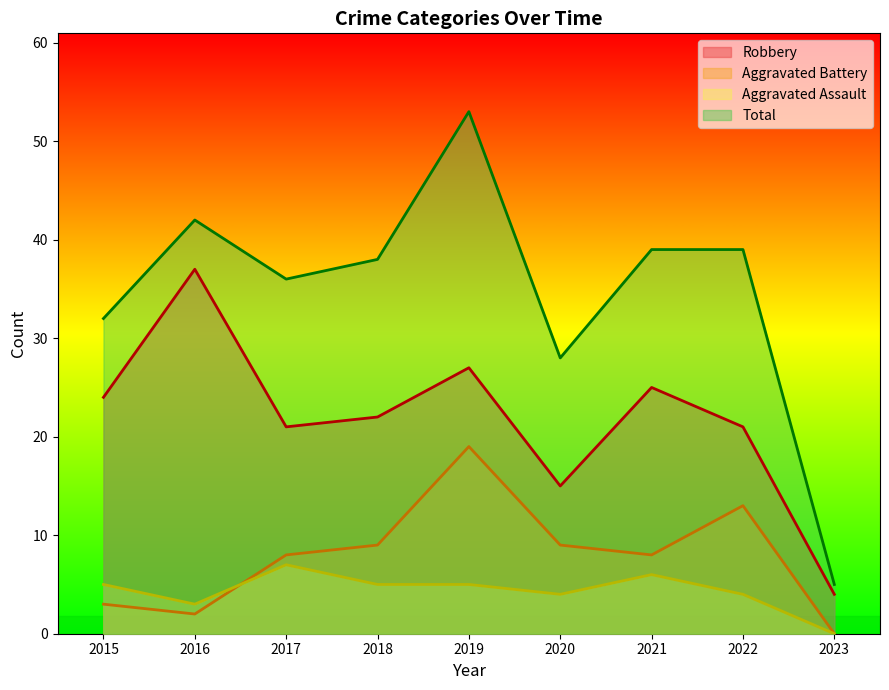

Which series changed the most between 2015 and 2023?

Total